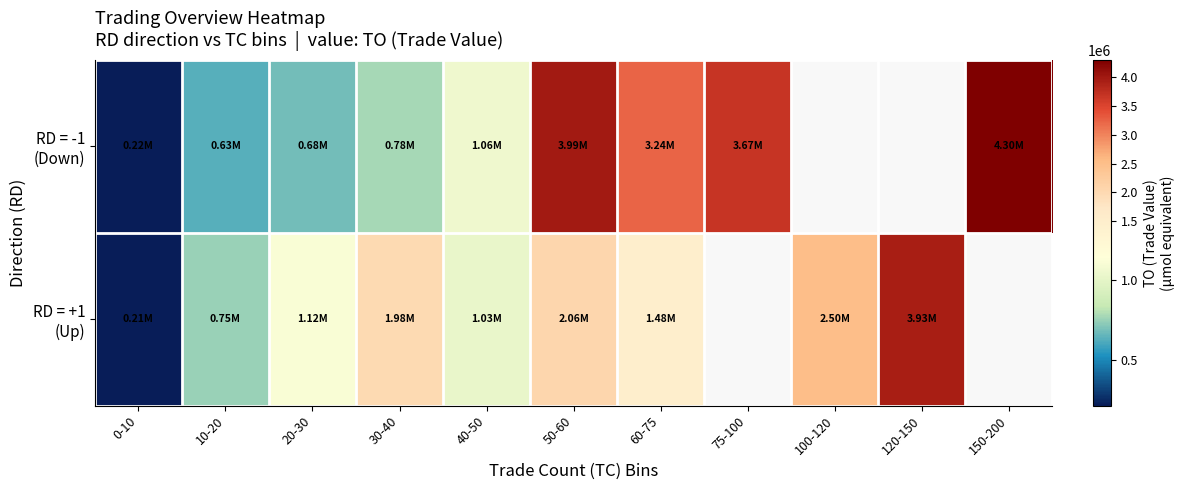

How many positive values does the RD = +1 (Up) series have?

9